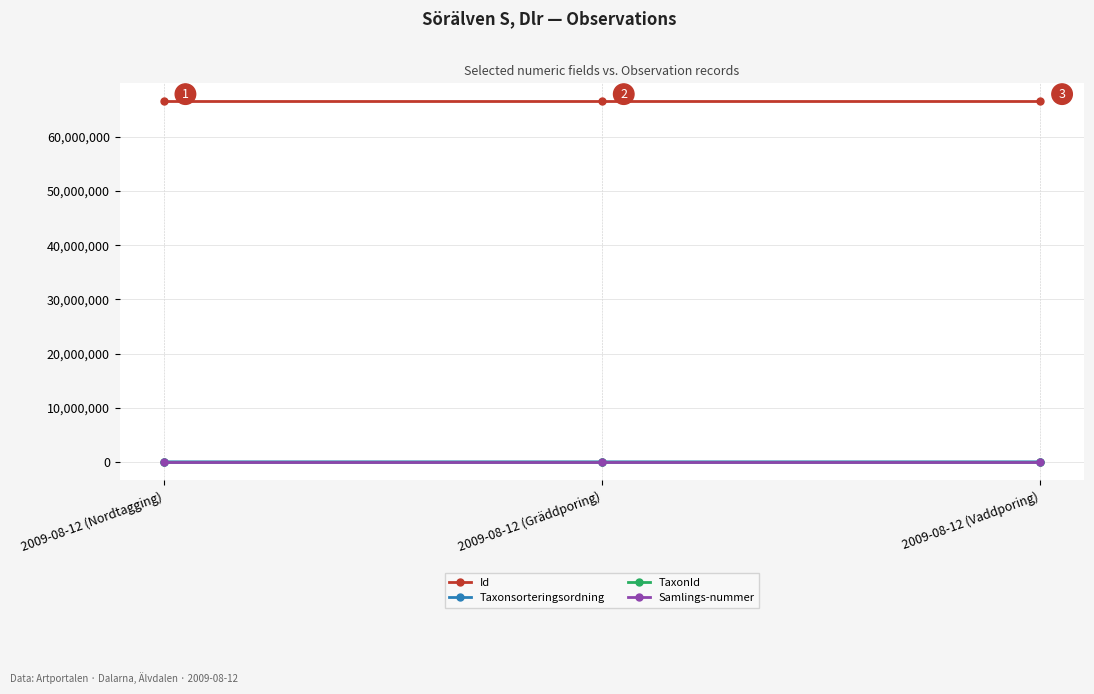

What is the sum of all TaxonId values?

5544